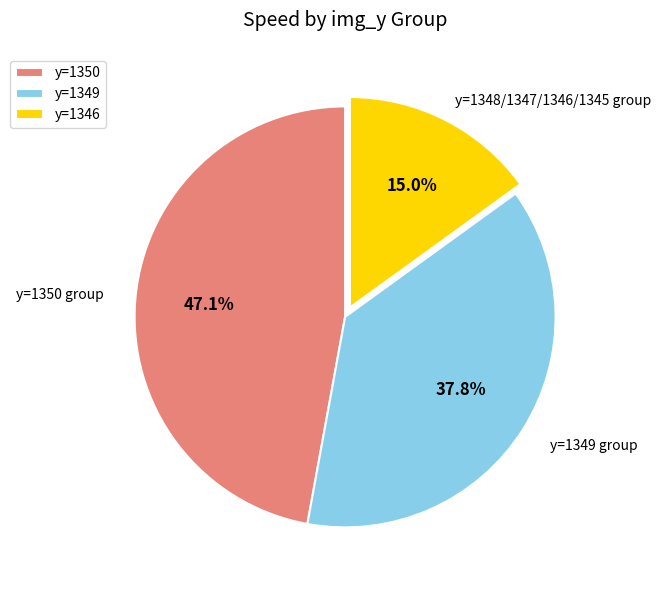

Rank the categories by value from lowest to highest.

y=1346, y=1349, y=1350